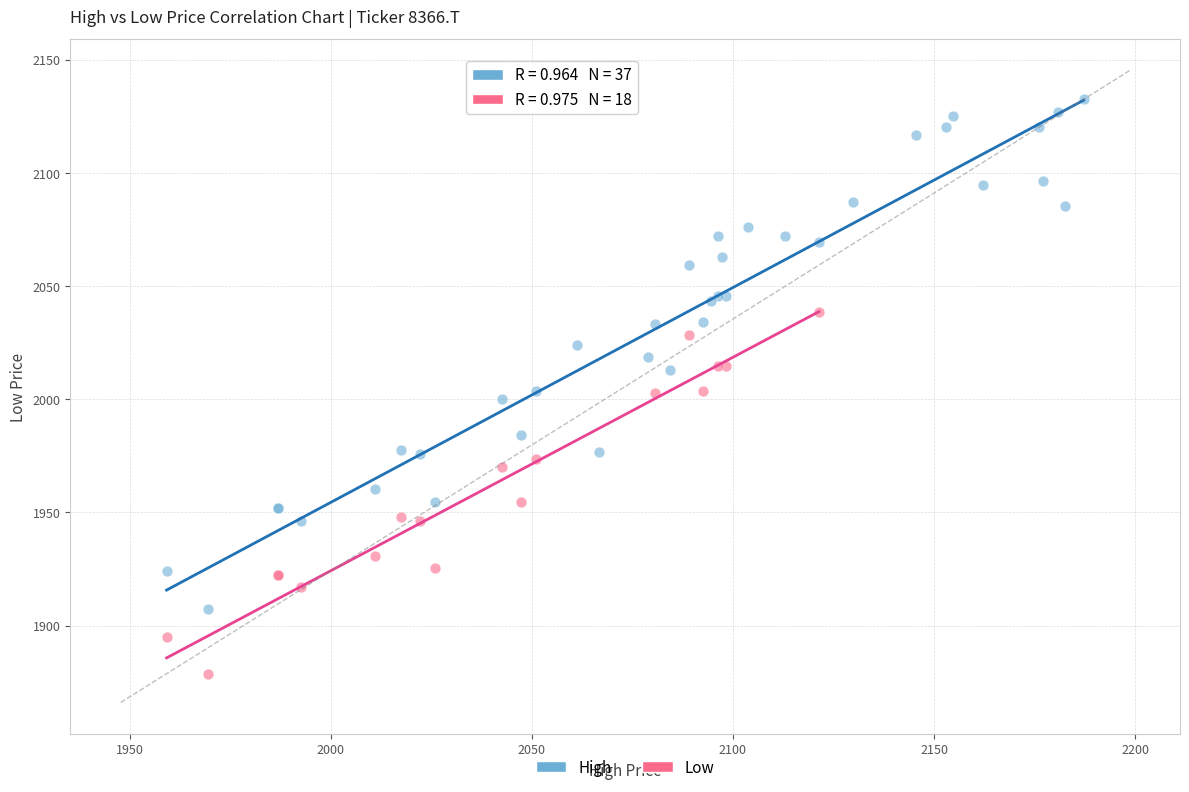

Which series has the largest Y range (max minus min)?

High